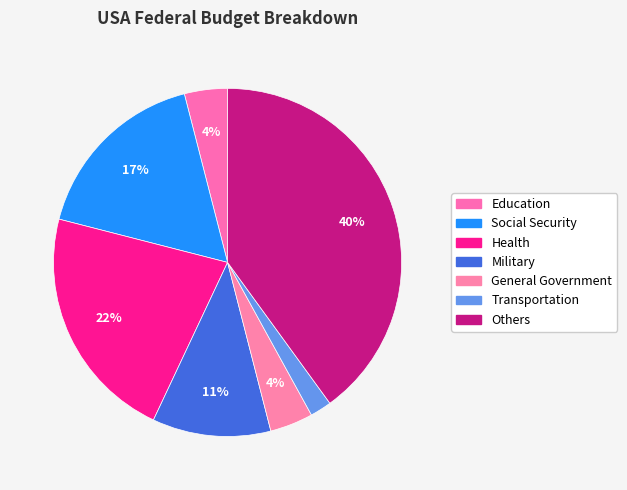

Which category has the smallest portion of the pie?

Transportation